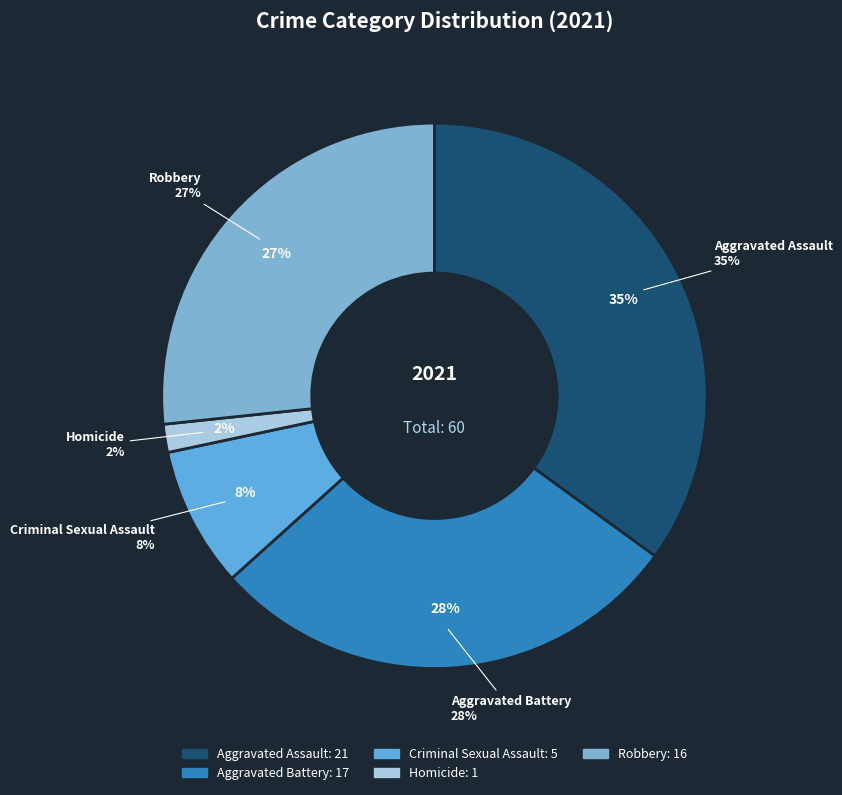

Is it true that Aggravated Battery is 14% of the pie?

False